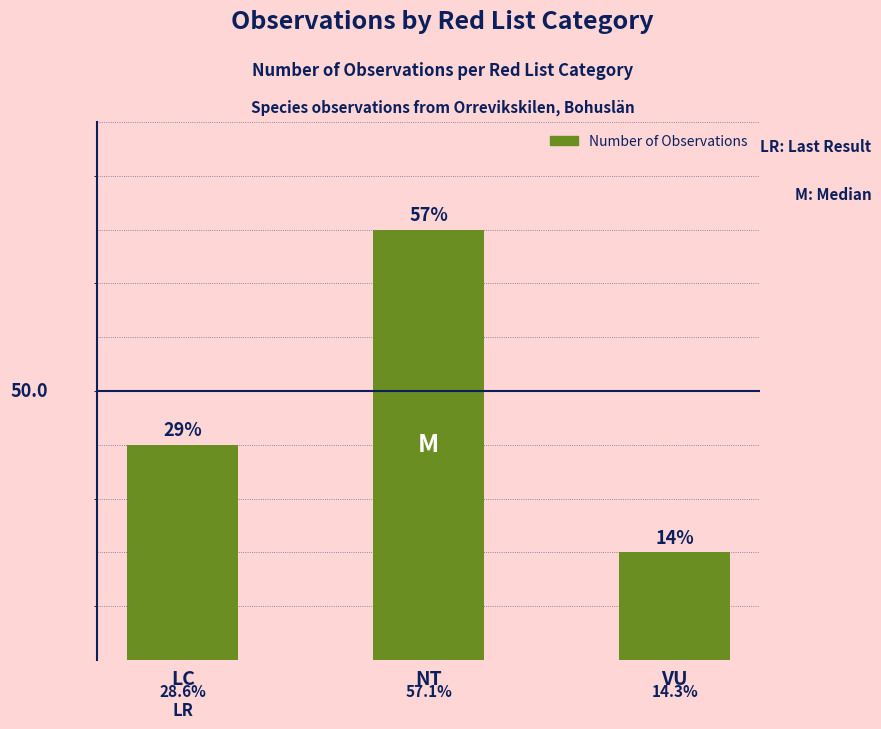

Are the bars horizontal?

No